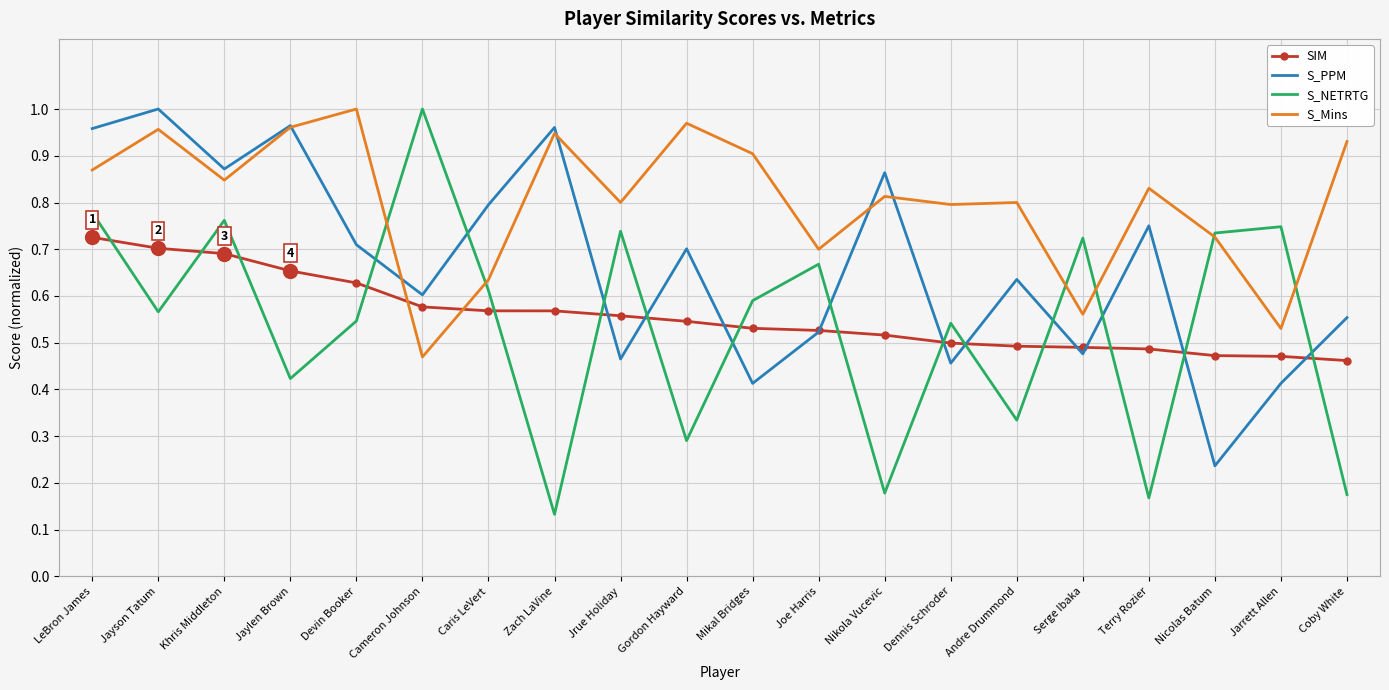

What position from the right is Joe Harris?

9